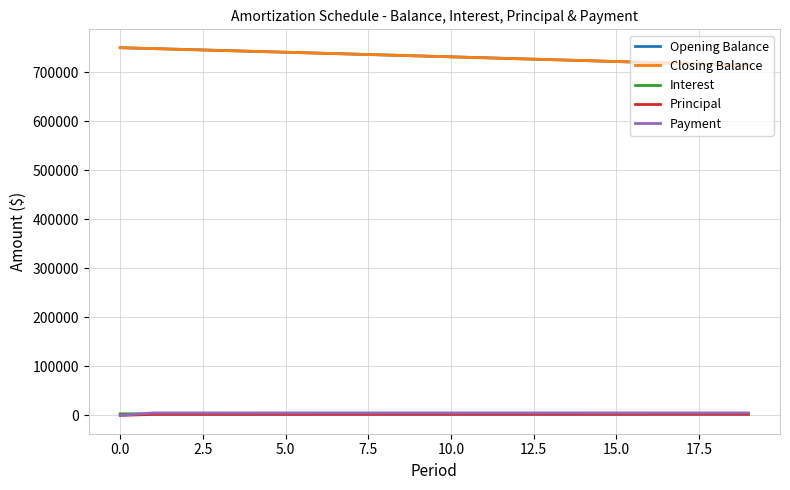

True or false: Opening Balance and Payment intersect in this chart.

False